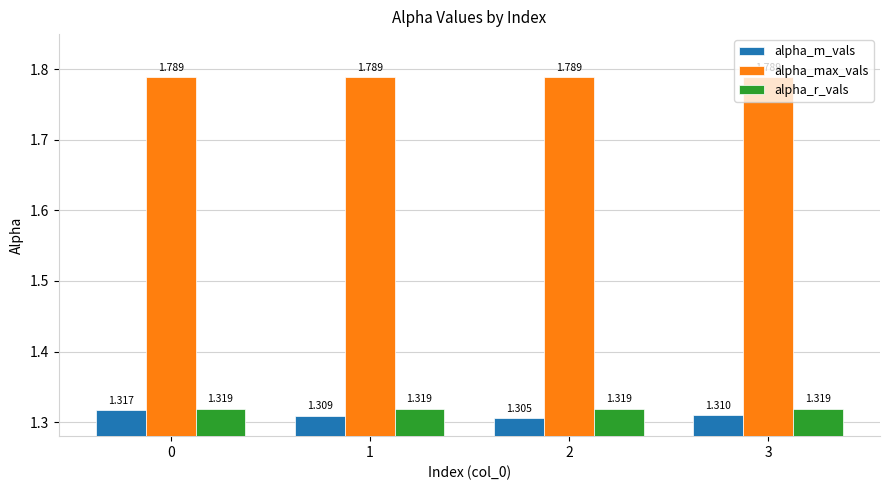

Is the value of alpha_r_vals at 1 greater than the value of alpha_max_vals at 0?

No